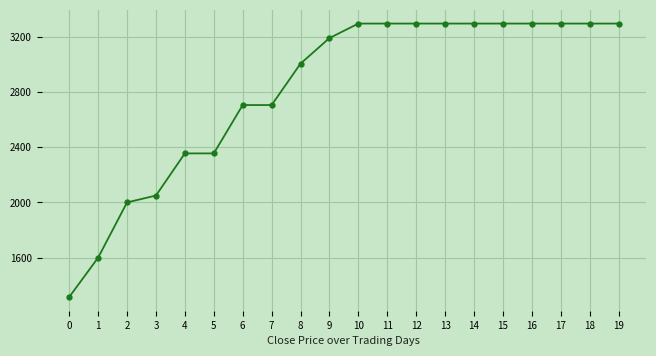

Reading right to left, list all the values displayed in this chart.

19=3295	18=3295	17=3295	16=3295	15=3295	14=3295	13=3295	12=3295	11=3295	10=3295	9=3190	8=3005	7=2705	6=2705	5=2355	4=2355	3=2050	2=2000	1=1600	0=1315